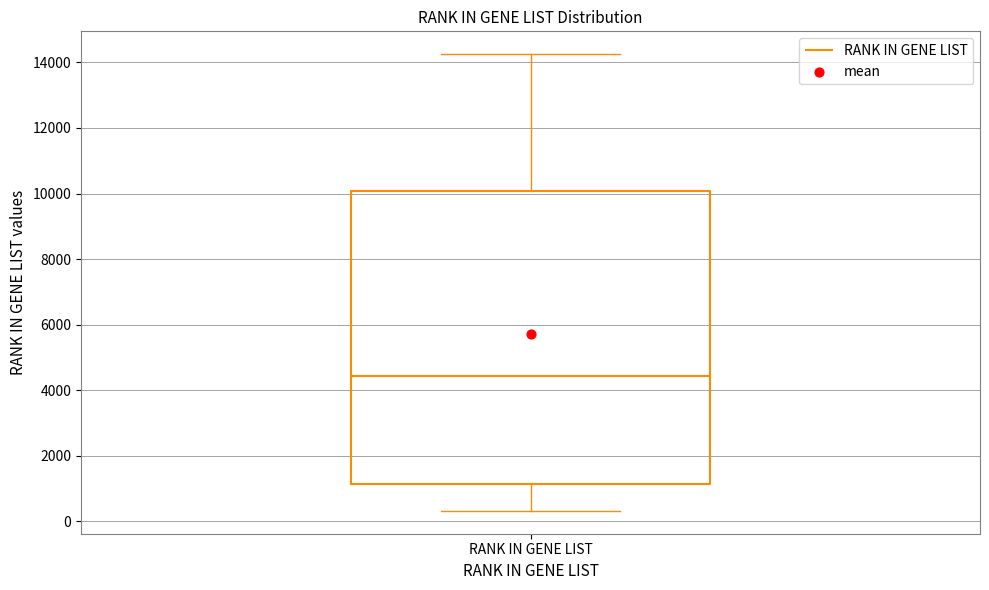

Transcribe this box plot: give where the median line is, the range the box spans, and where the two whiskers end, as read against the y-axis. The values are not printed on the chart, so give them approximately, as read against the axis.

median 4400, box 1200 to 10000, whiskers 400 to 14200